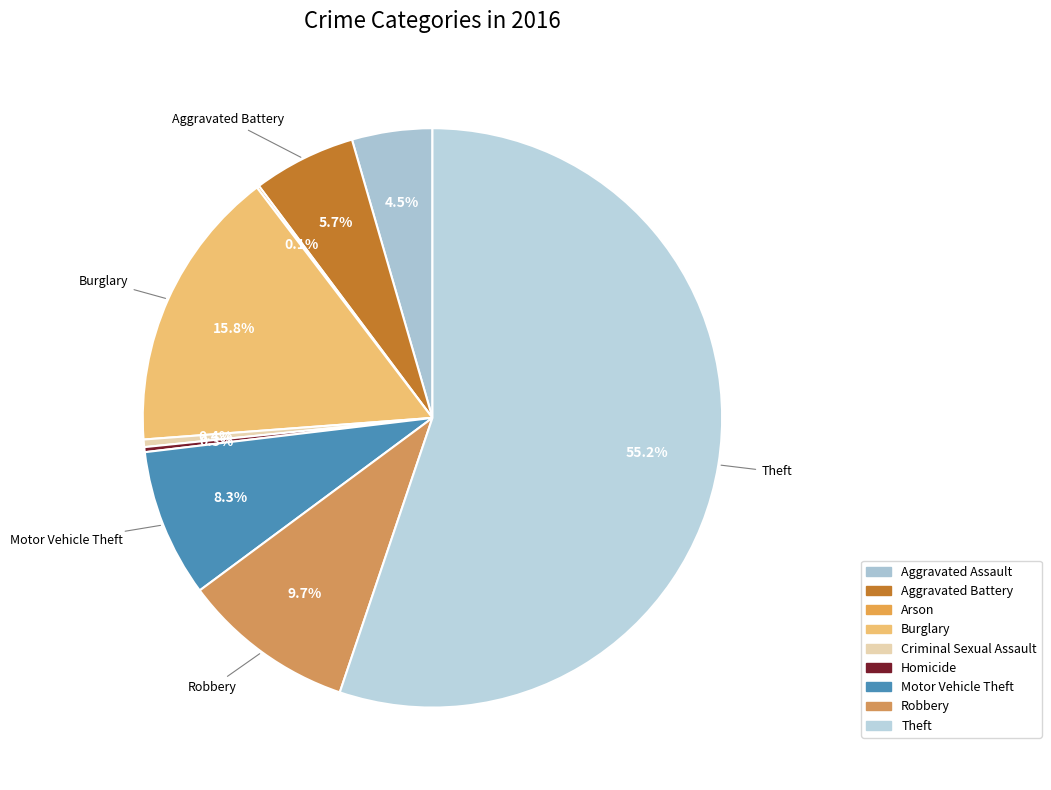

True or false: Aggravated Assault accounts for 1% of the total.

False